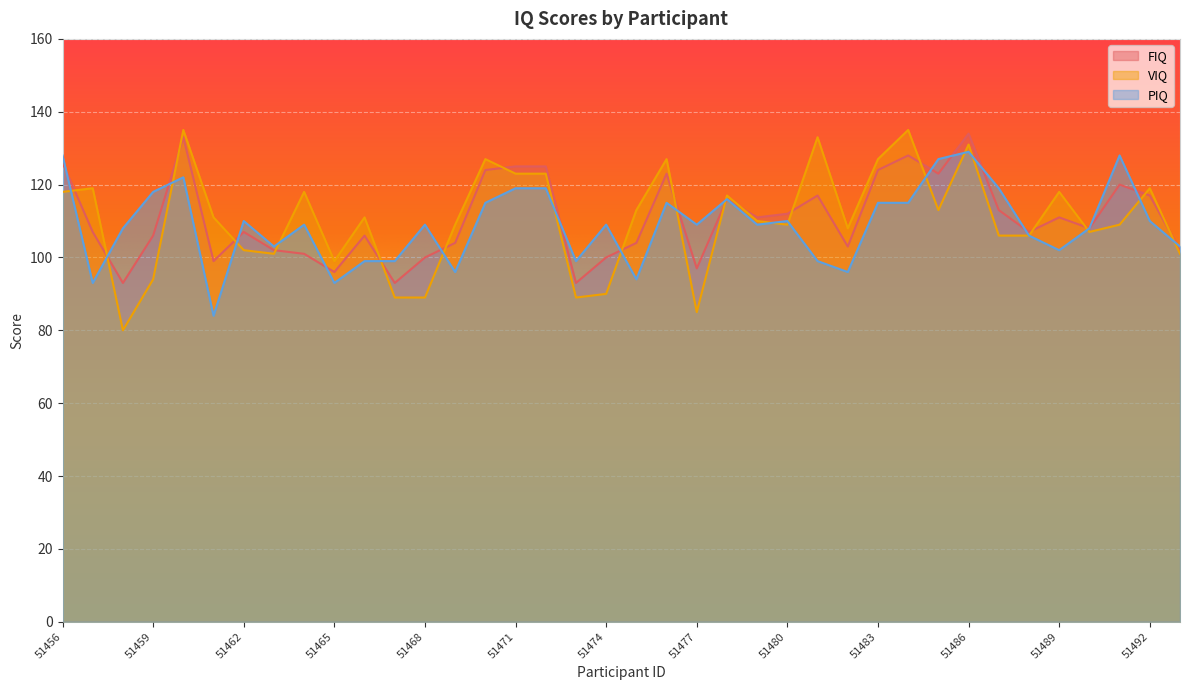

List the labels in order of FIQ value, smallest first.

51458, 51467, 51473, 51465, 51477, 51461, 51468, 51474, 51464, 51463, 51493, 51482, 51469, 51475, 51459, 51466, 51457, 51462, 51488, 51490, 51479, 51489, 51480, 51487, 51478, 51481, 51492, 51491, 51476, 51485, 51470, 51483, 51471, 51472, 51456, 51484, 51460, 51486